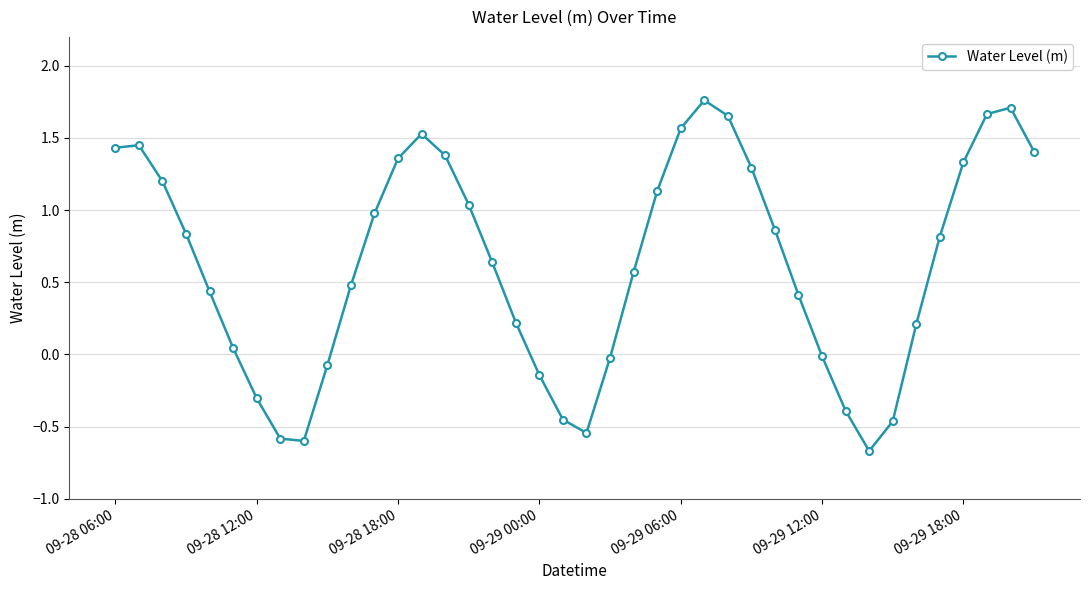

What is the minimum value shown in the chart?

-0.7